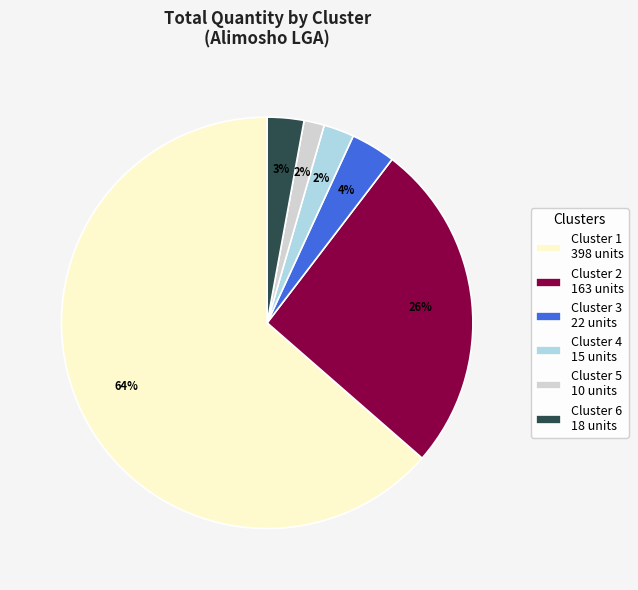

The Cluster 2 slice represents 18% of the pie. True or false?

False